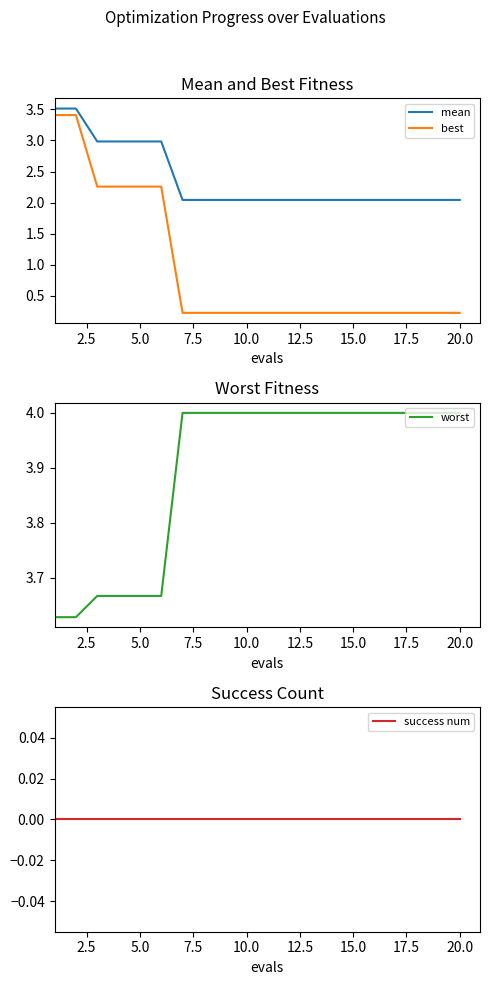

True or false: best and mean cross at least once.

False